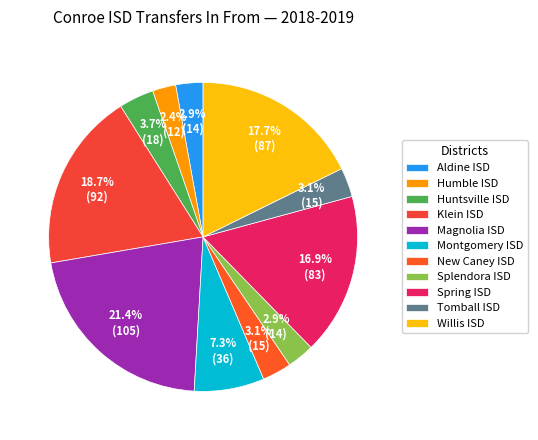

Does any single category account for the majority?

No